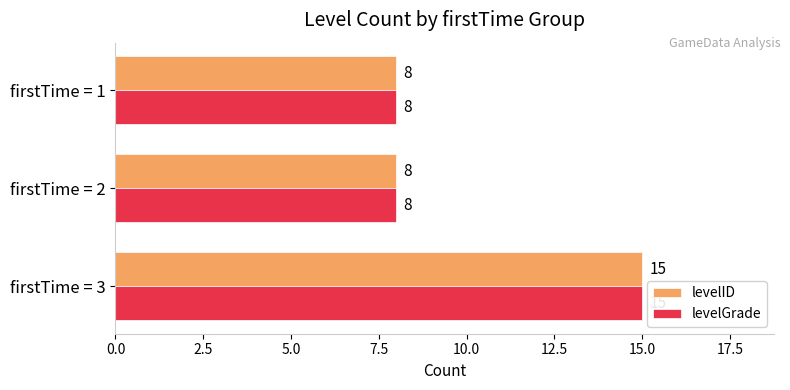

What are all the series names shown in the legend?

levelID, levelGrade